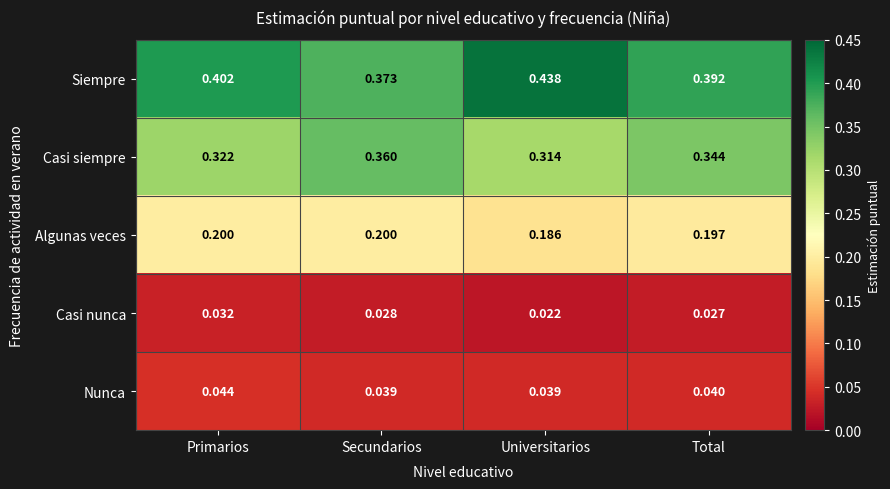

At Universitarios, list the series in order from smallest to largest.

Casi nunca, Nunca, Algunas veces, Casi siempre, Siempre